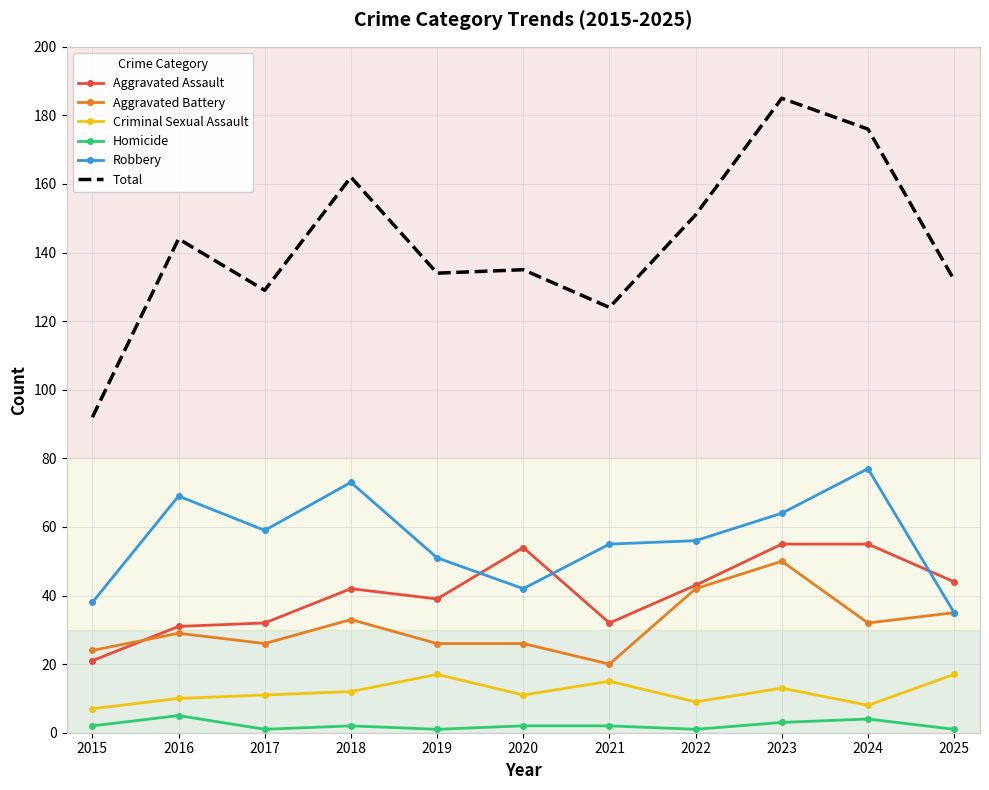

Rank the series at 2018 from highest to lowest value.

Total, Robbery, Aggravated Assault, Aggravated Battery, Criminal Sexual Assault, Homicide